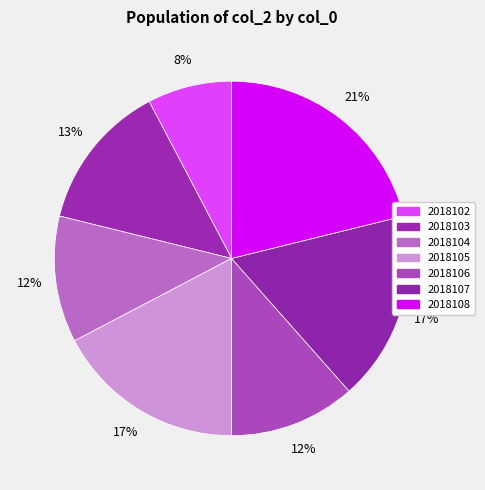

Count the number of slices in the pie.

7